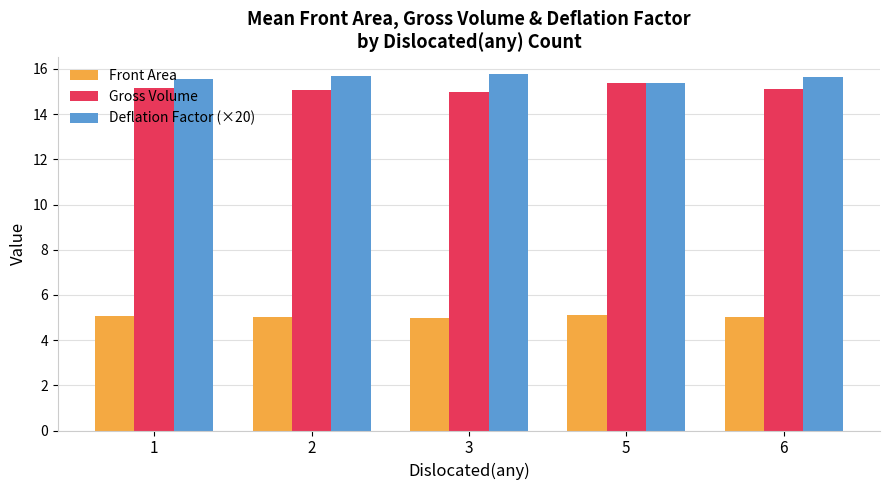

What is the minimum value shown in the chart?

5.0